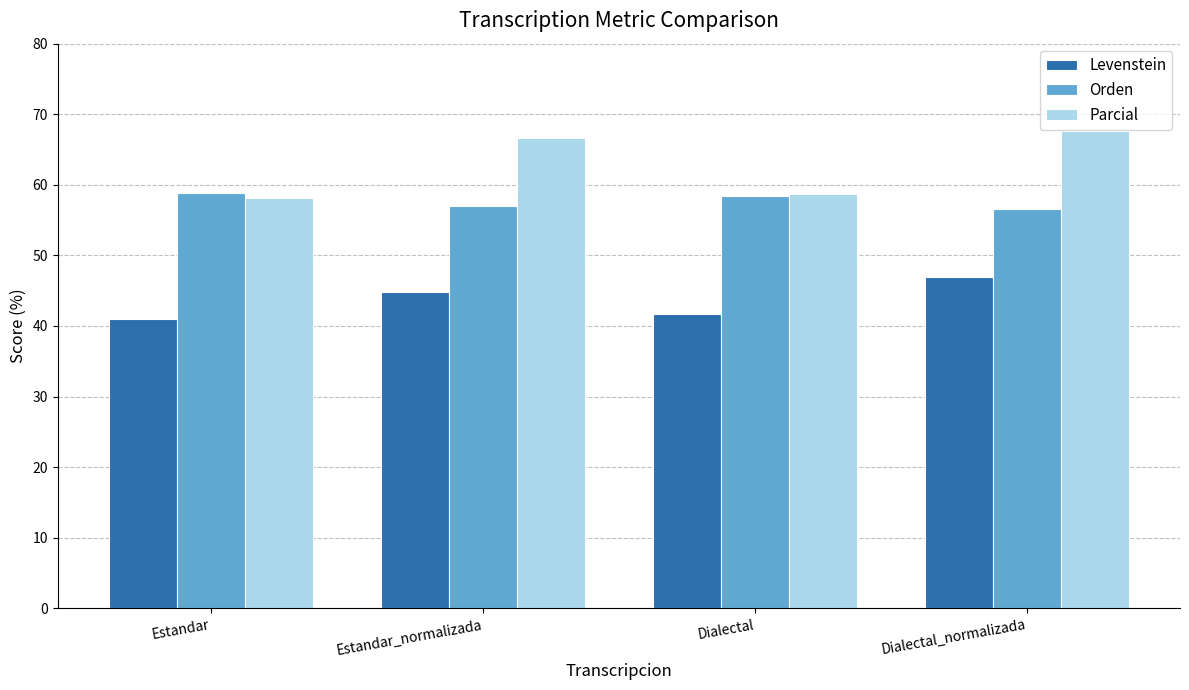

How many groups of bars are there?

4